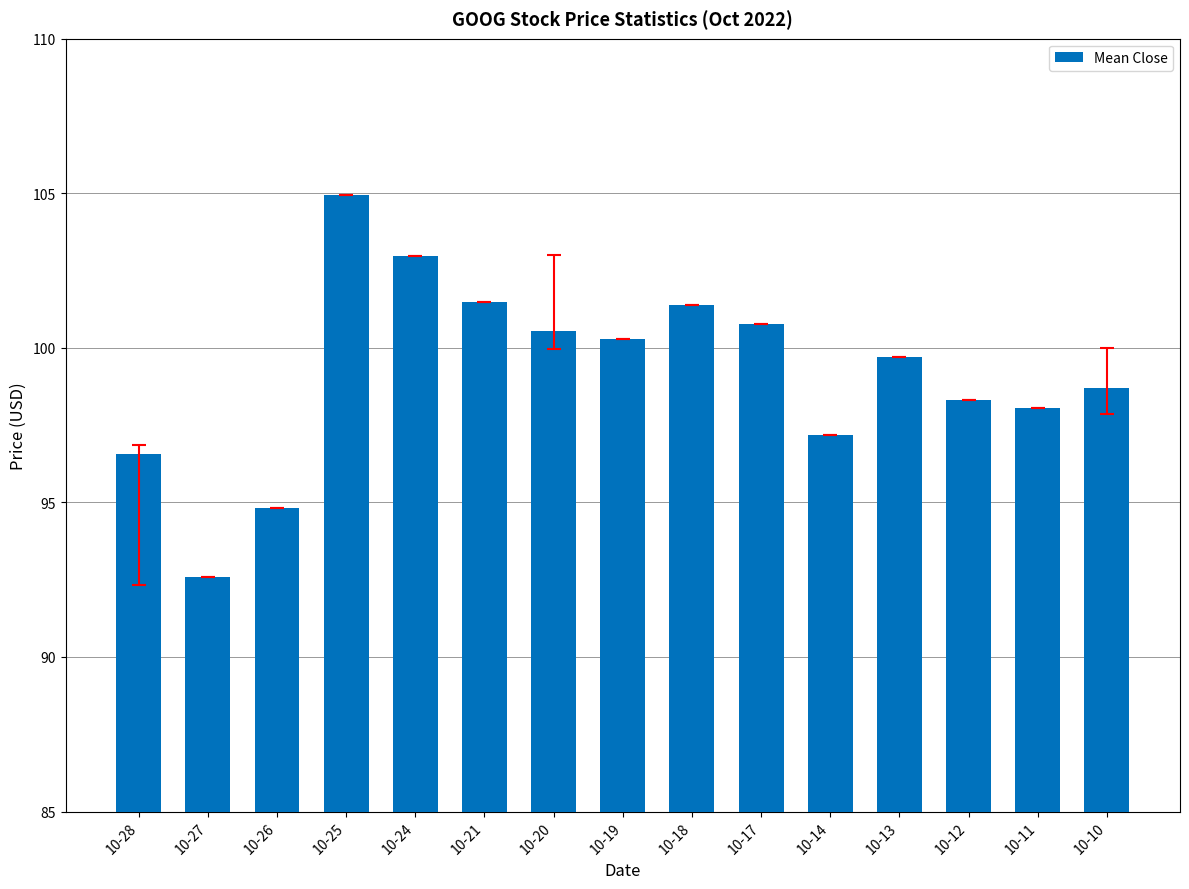

What is the value of the 5th bar from the left?

103.0